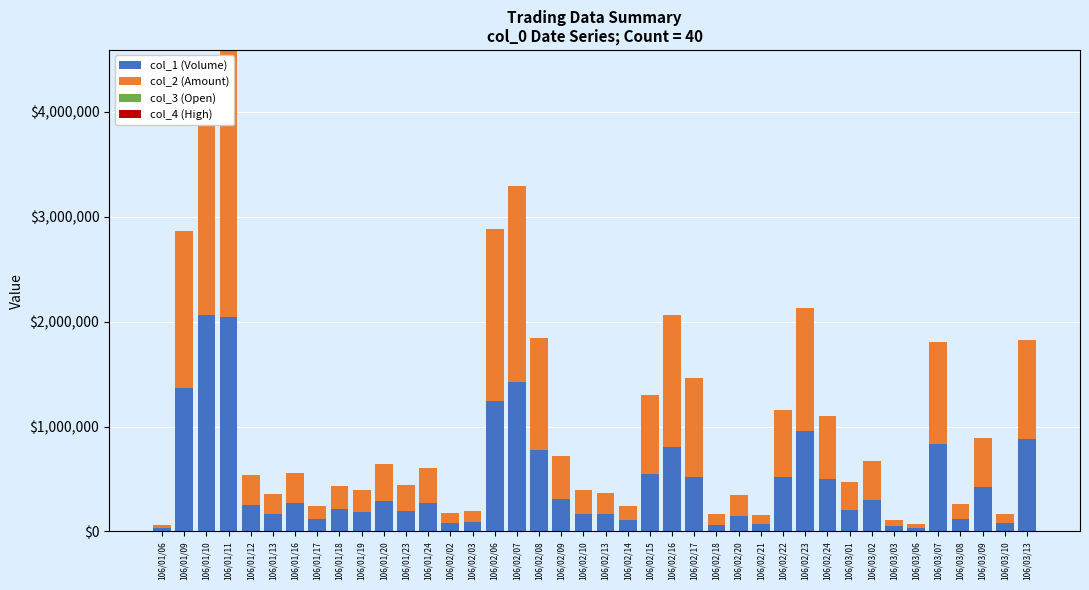

The value of col_1 (Volume) at 106/02/15 is 549000.0. True or false?

True